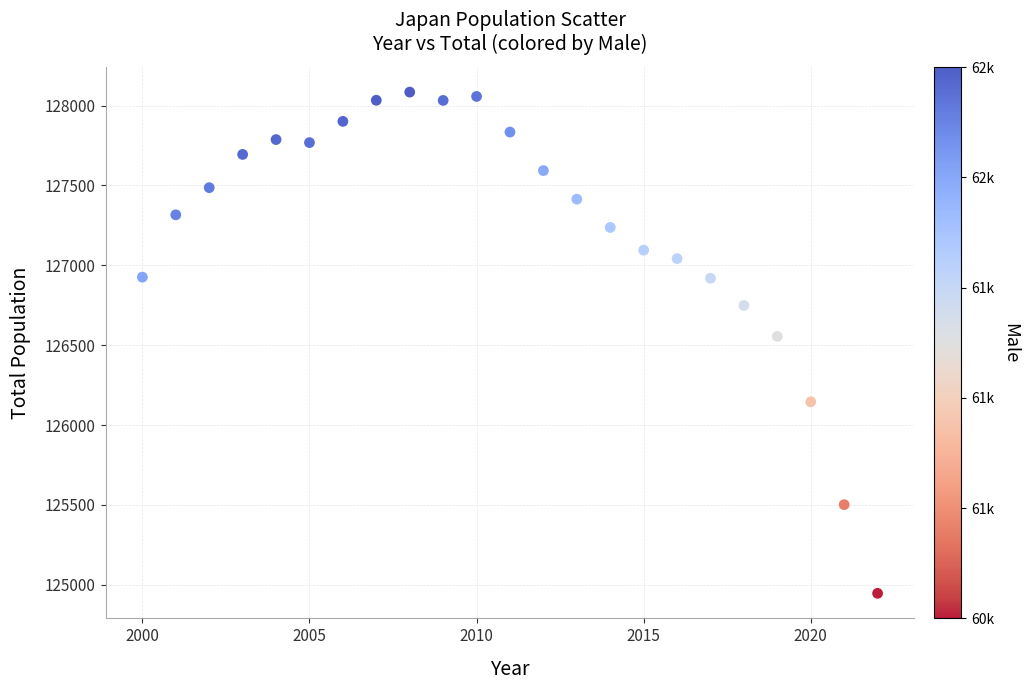

What Y value in the scatter plot is closest to 126515?

126555